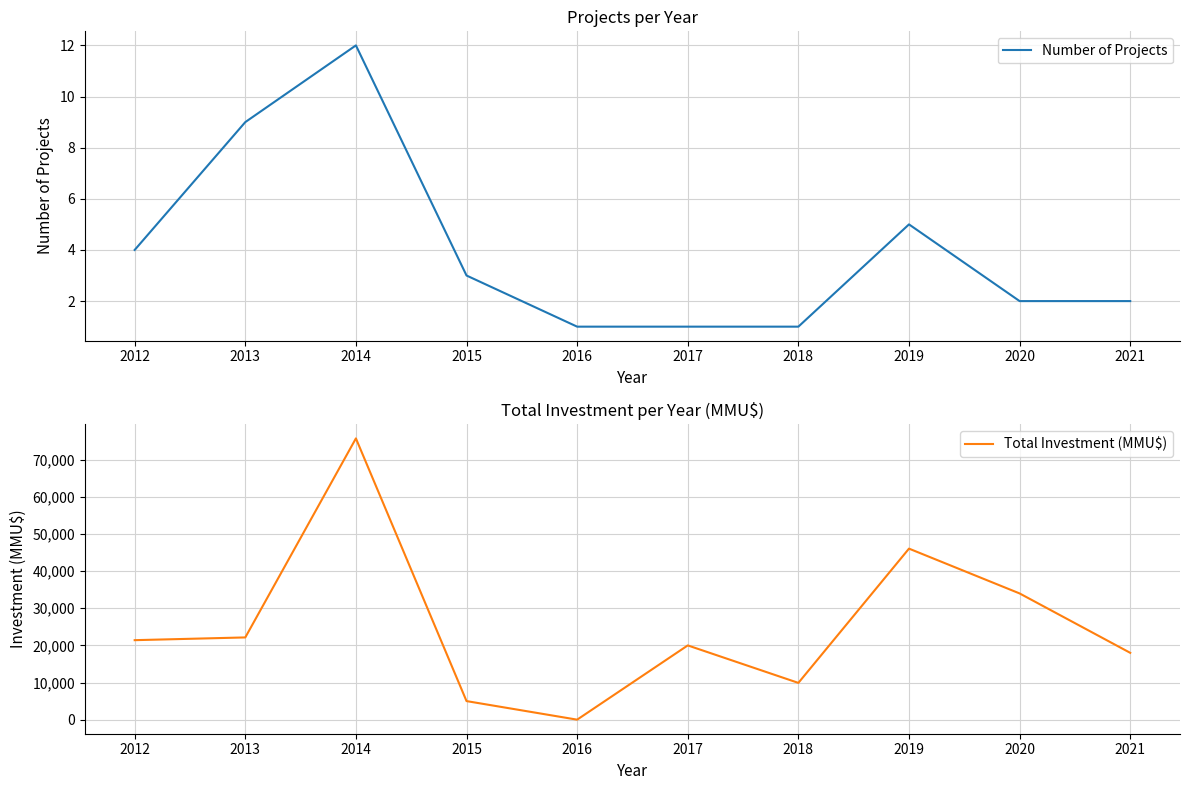

How many data points does each series have?

10